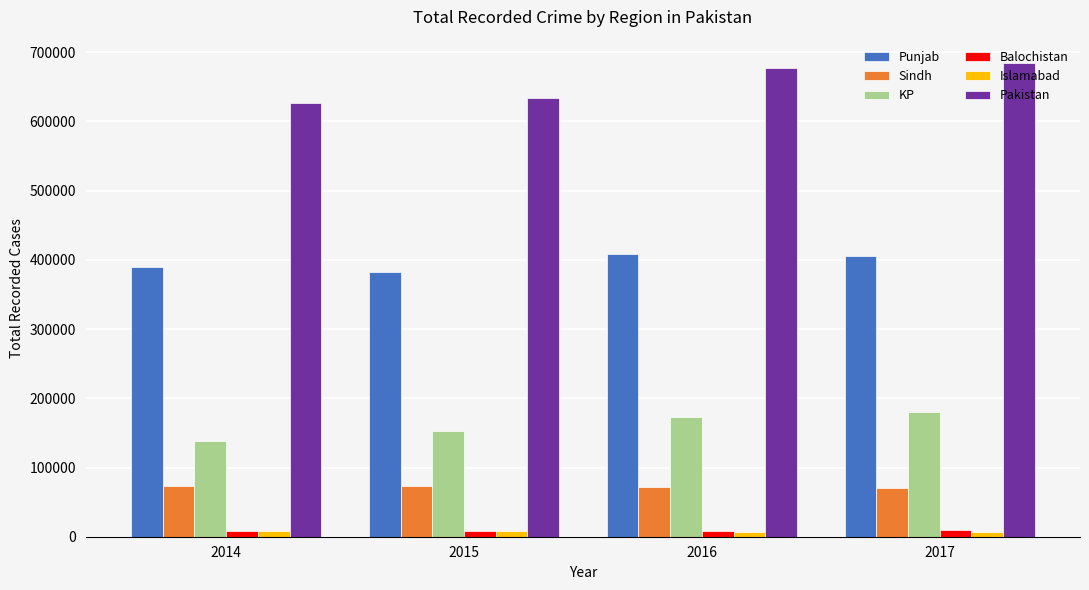

What is the sum of the Sindh values at 2017 and 2015?

142903